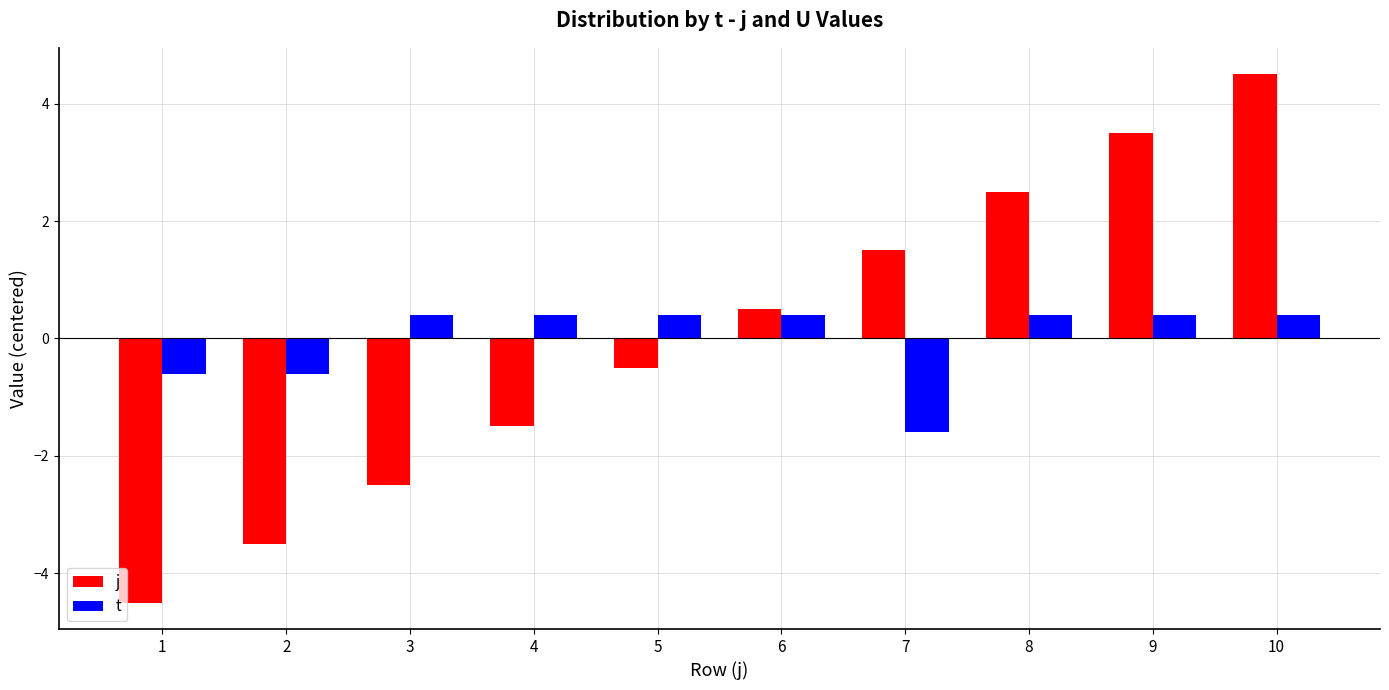

Which series changed the most between 2 and 6?

j